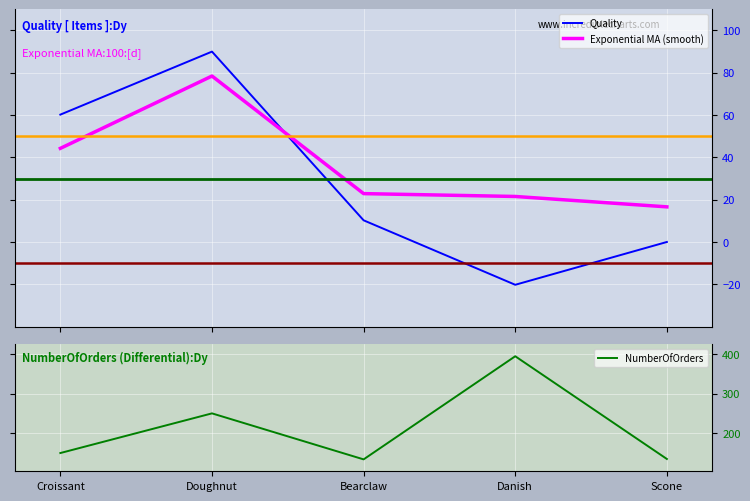

In Exponential MA (smooth), how many points are higher than both neighbors (excluding endpoints)?

1